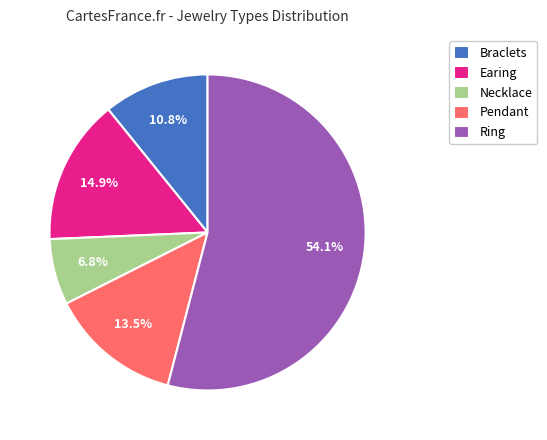

The Earing slice represents 25% of the pie. True or false?

False